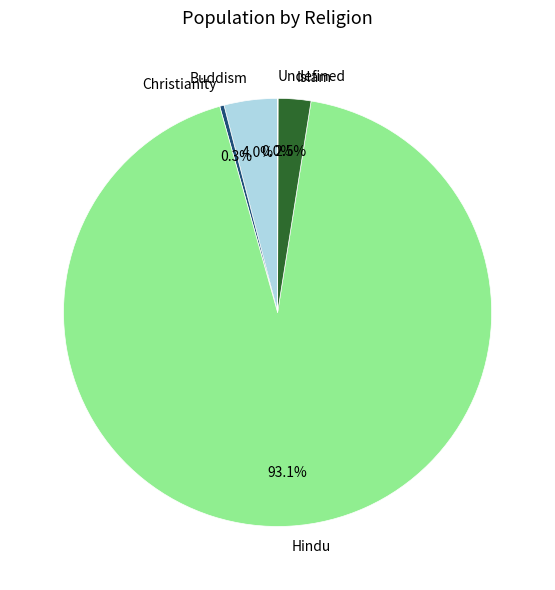

To the nearest percent, what is the average slice percentage?

20%